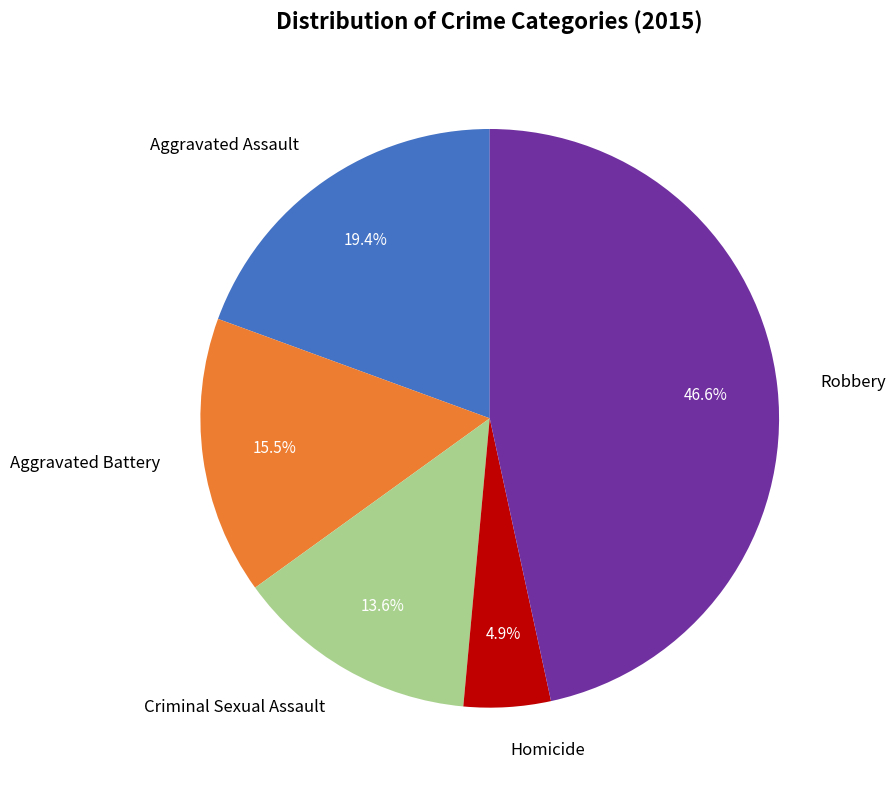

To the nearest percent, what is the combined percentage of Aggravated Battery and Homicide?

20%